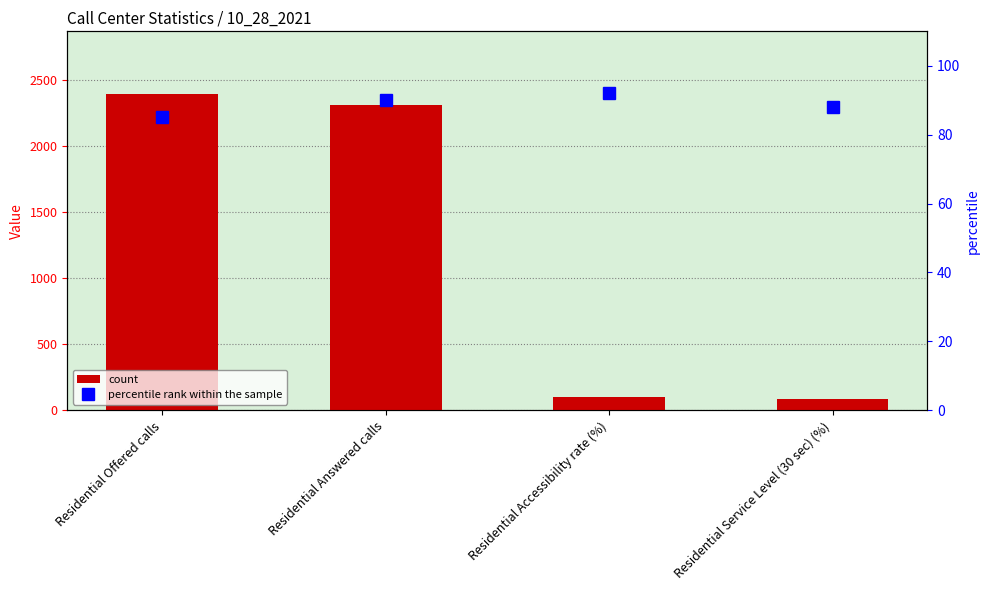

What is the label of the 3rd bar from the left?

Residential Accessibility rate (%)